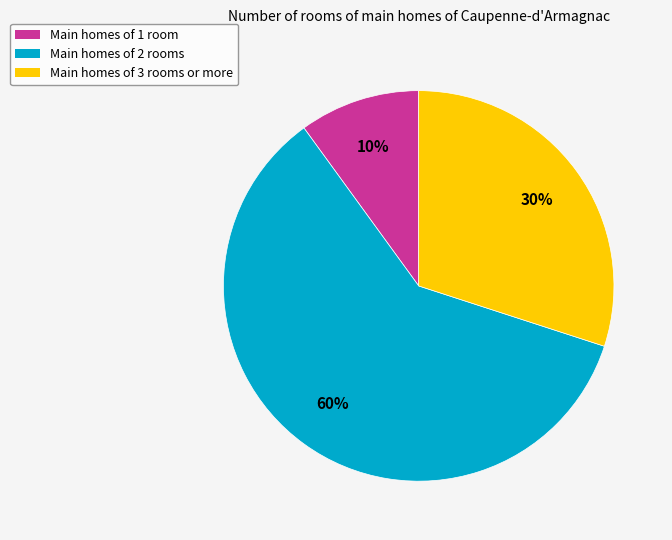

Which category has the smallest portion of the pie?

Main homes of 1 room